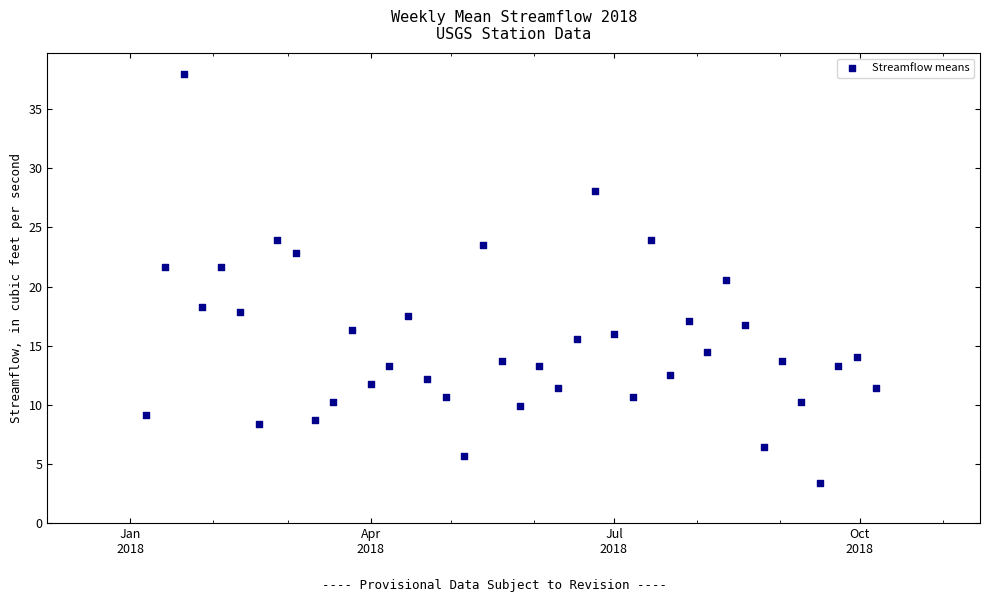

What is the range of X values (max minus min)?

273.0